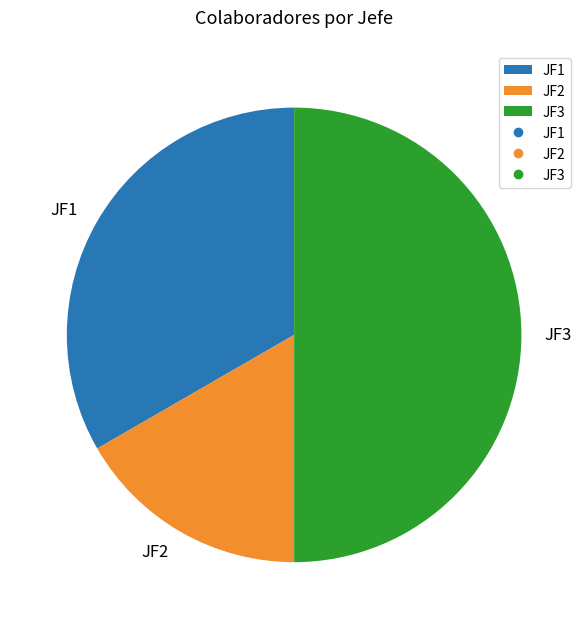

Rank the categories by value from highest to lowest.

JF3, JF1, JF2